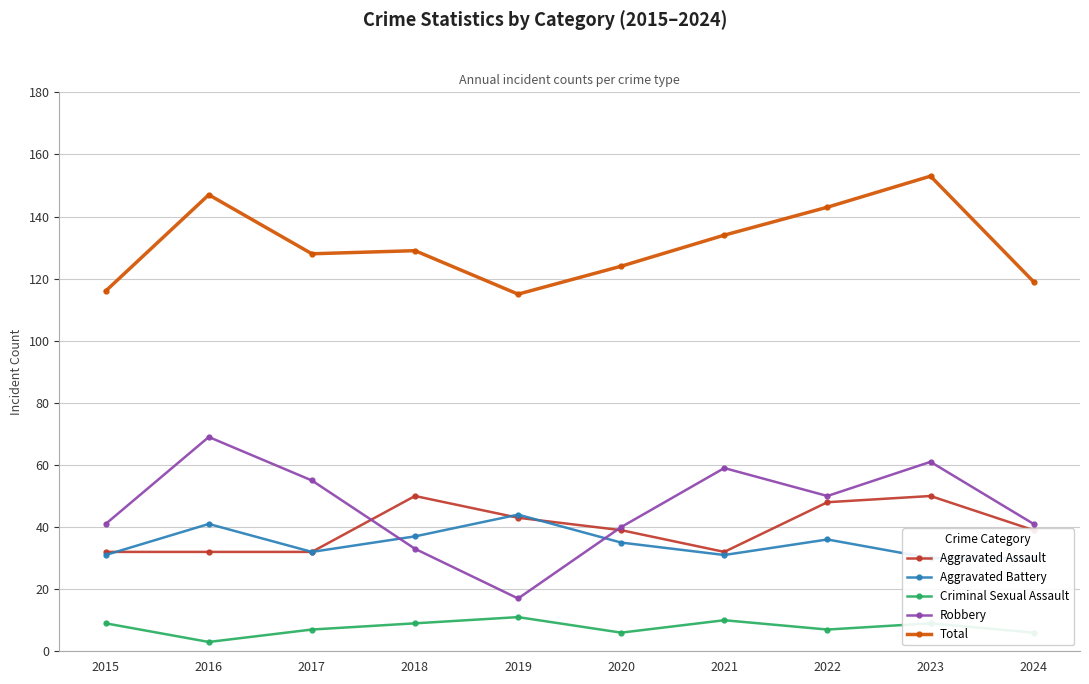

True or false: Aggravated Battery and Criminal Sexual Assault cross at least once.

False